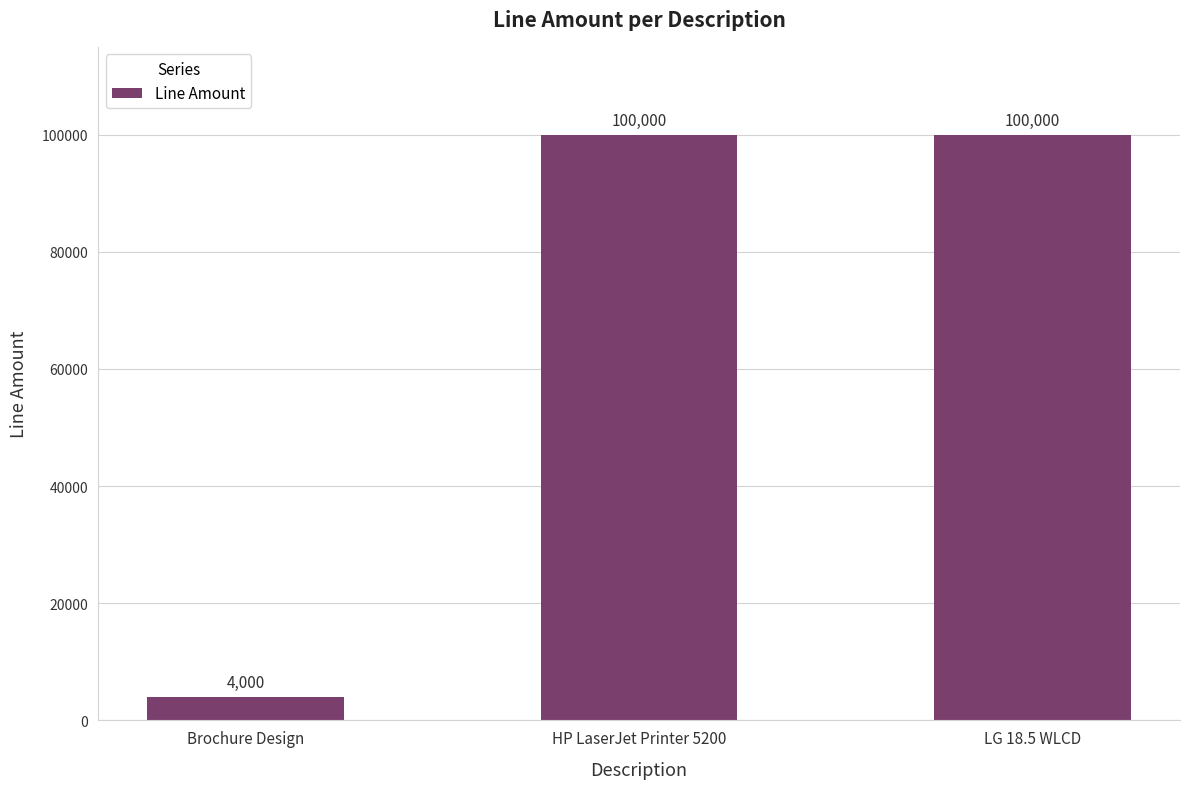

At which label is the value closest to 52000?

Brochure Design